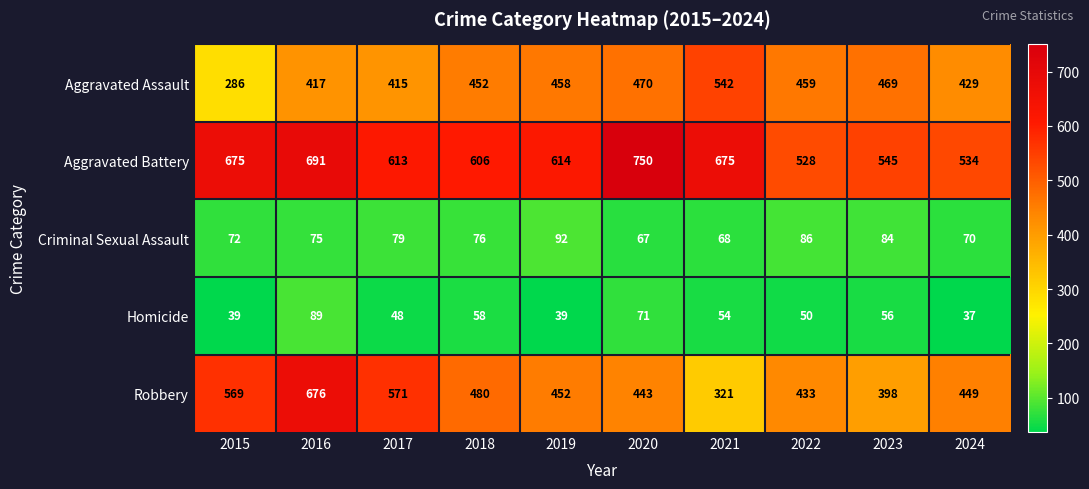

What is the sum of the Robbery values at 2024 and 2021?

770